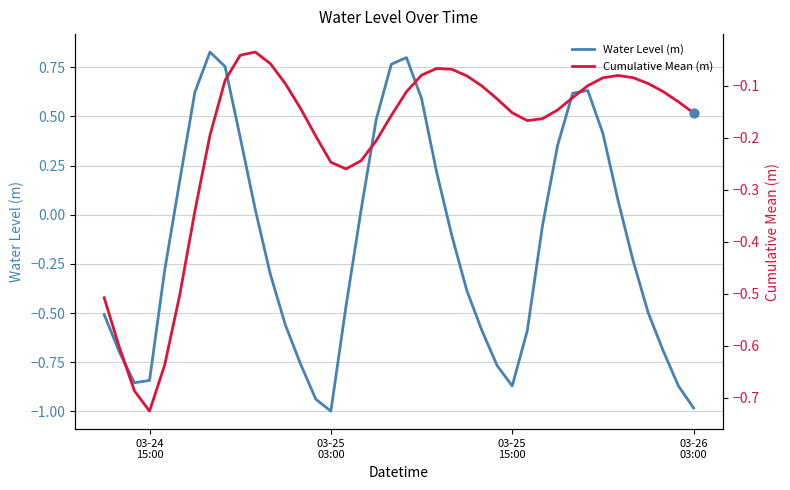

What are all the series names shown in the legend?

Water Level (m), Cumulative Mean (m)